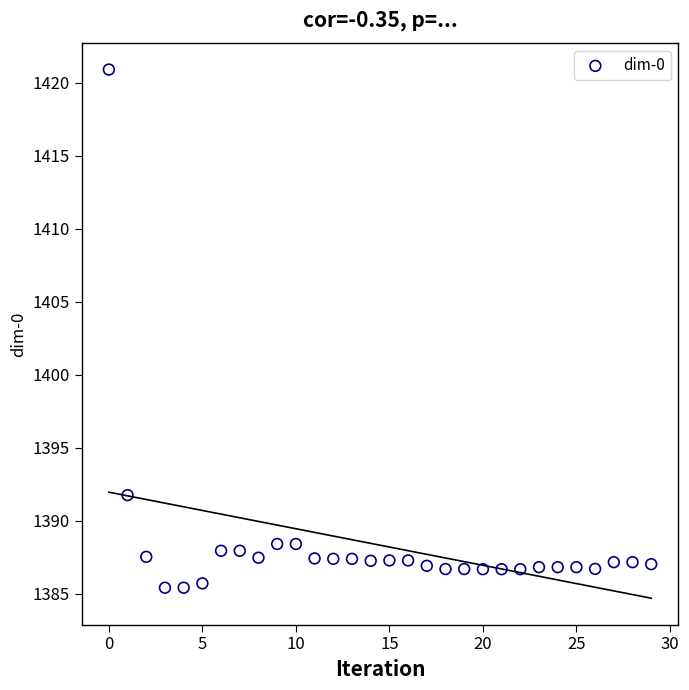

What Y value in the scatter plot is closest to 1403?

1391.8